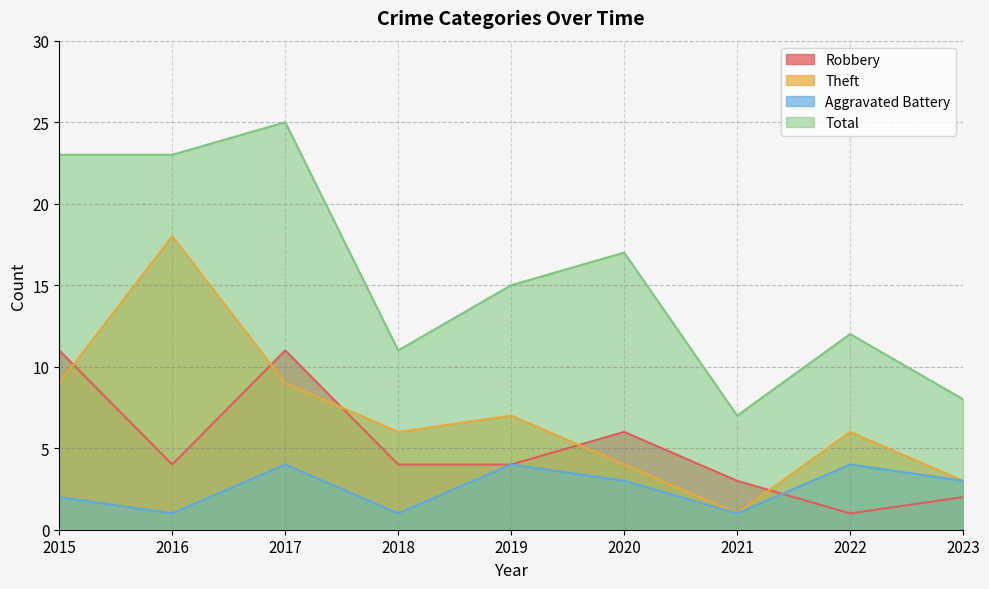

How many interior local valleys does the Robbery series have?

2